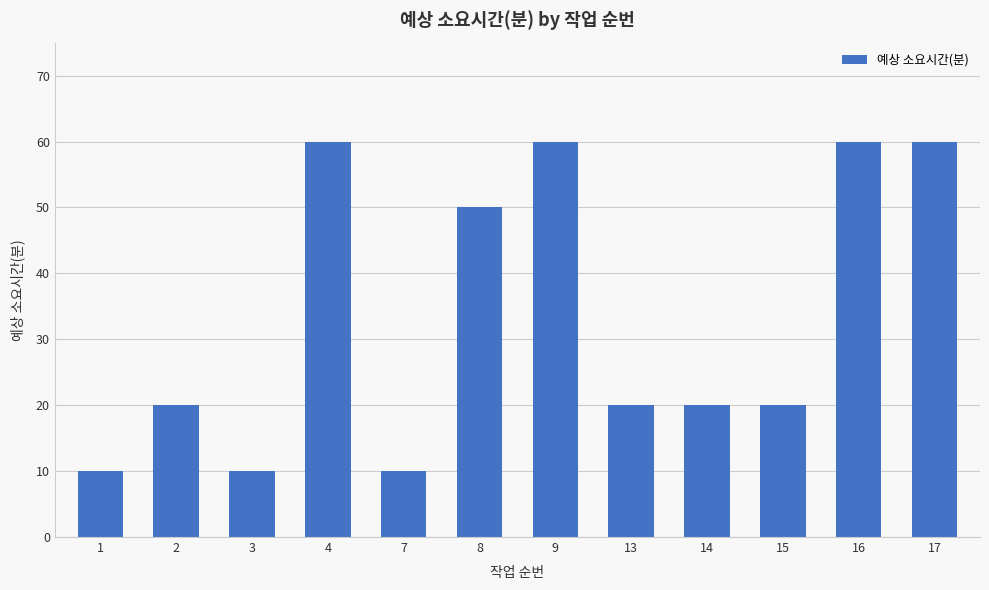

What is the difference between the values at 4 and 7?

50